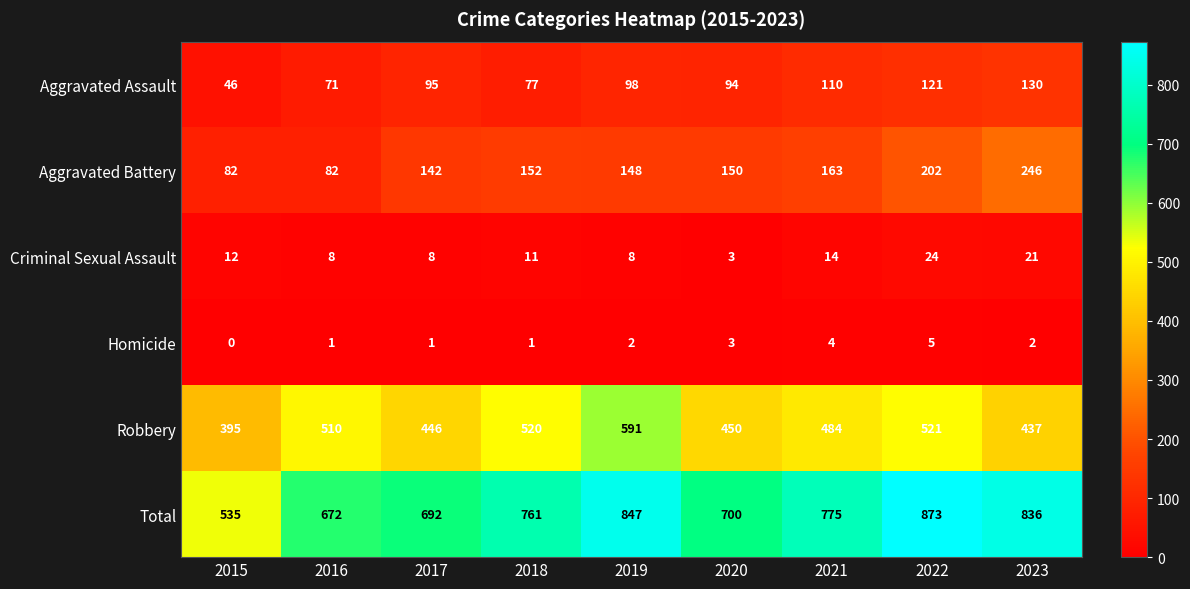

Is the value of Criminal Sexual Assault at 2023 greater than the value of Total at 2019?

No